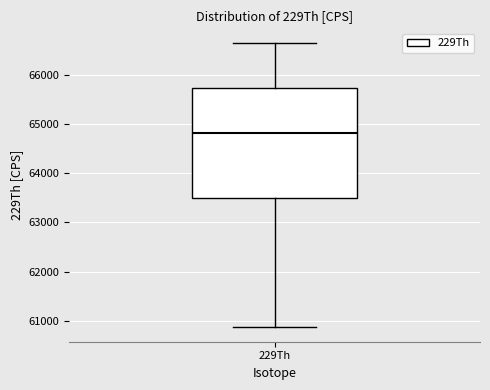

Read this box plot against the y-axis: the position of the median line, the range covered by the box, and the ends of both whiskers. The values are not printed on the chart, so give them approximately, as read against the axis.

median 64800, box 63500 to 65700, whiskers 60900 to 66700